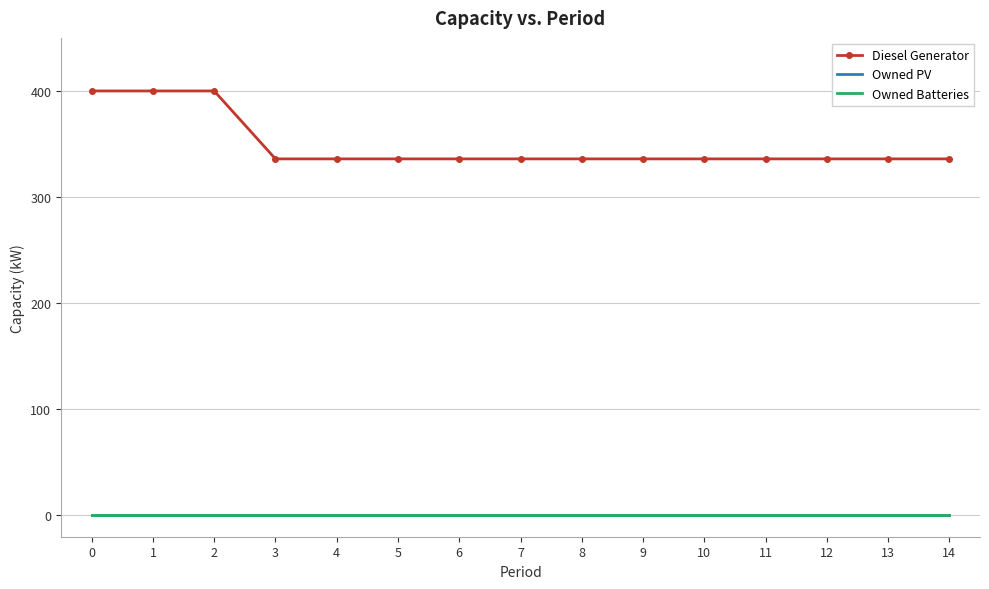

True or false: Owned Batteries and Owned PV cross at least once.

False